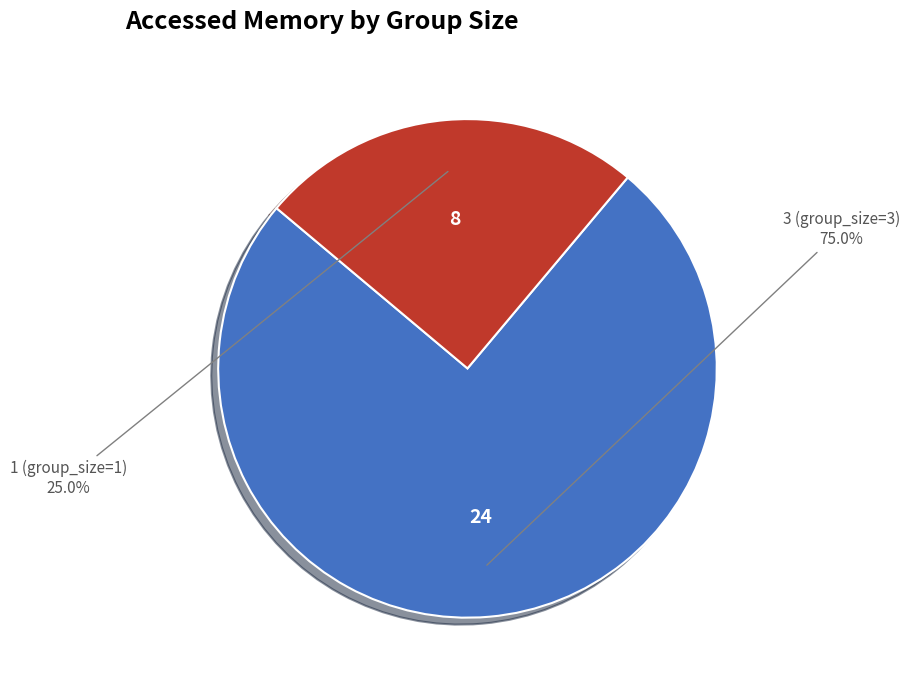

To the nearest percent, what portion does 1 (group_size=1) represent?

25%